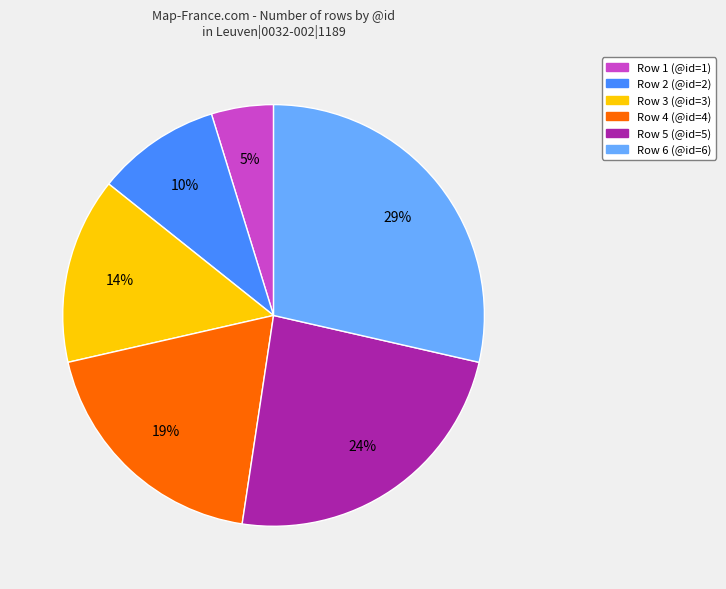

How many segments does this pie chart have?

6